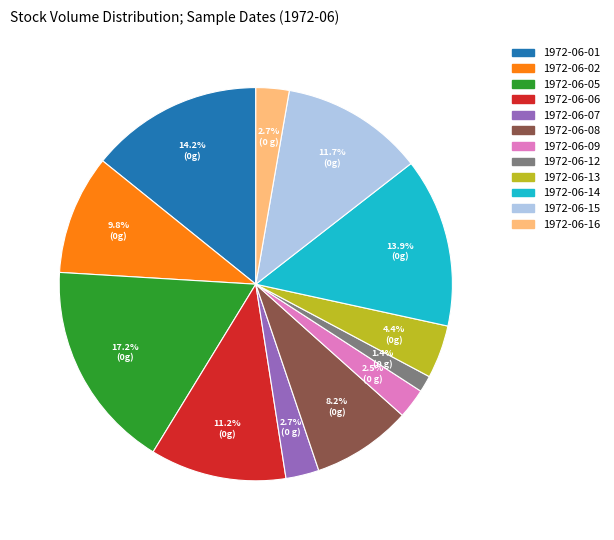

Does 1972-06-15 represent more than half of the total?

No